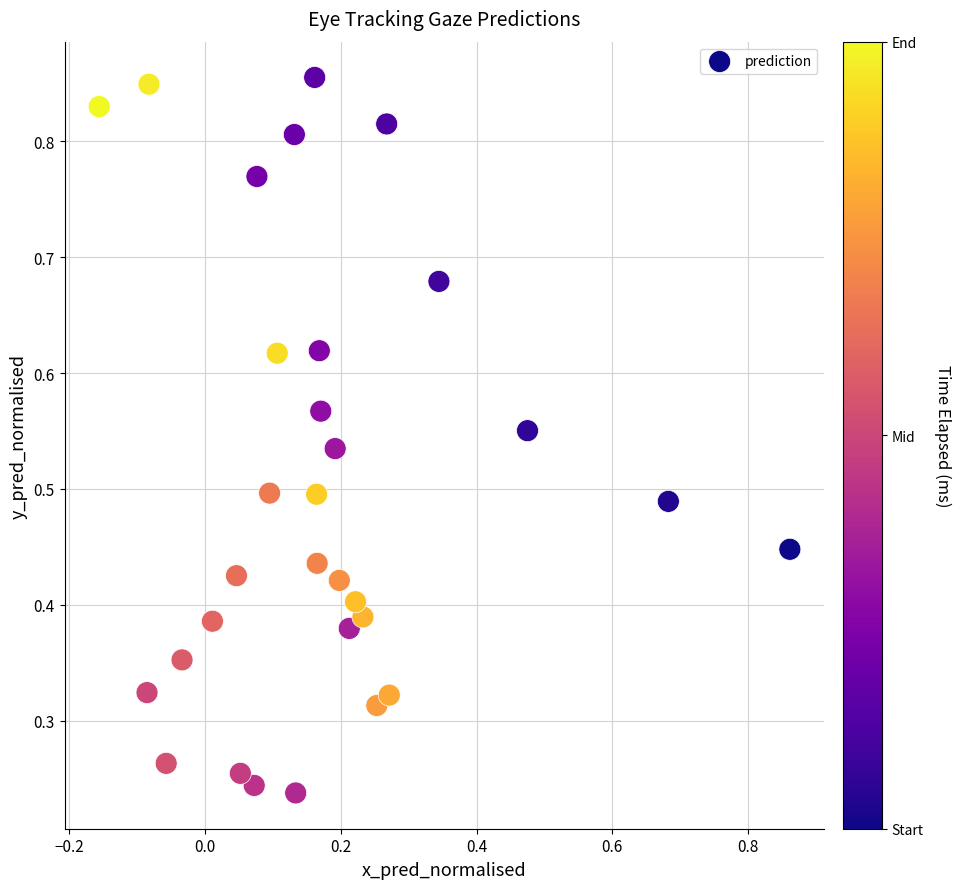

What is the range of X values (max minus min)?

1.0